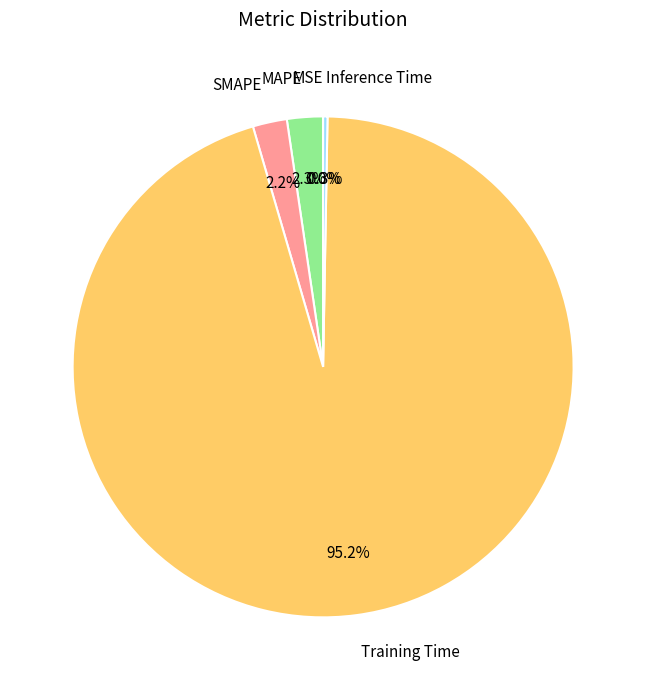

The MAPE slice represents 2% of the pie. True or false?

True